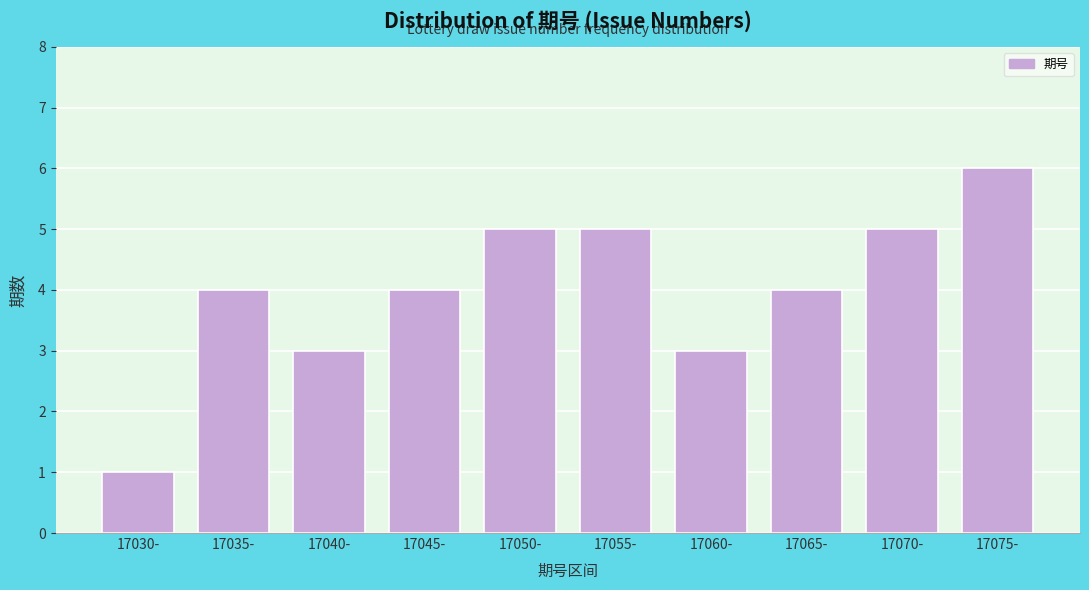

Reading left to right, what are all the values shown in this chart?

17030-=1	17035-=4	17040-=3	17045-=4	17050-=5	17055-=5	17060-=3	17065-=4	17070-=5	17075-=6